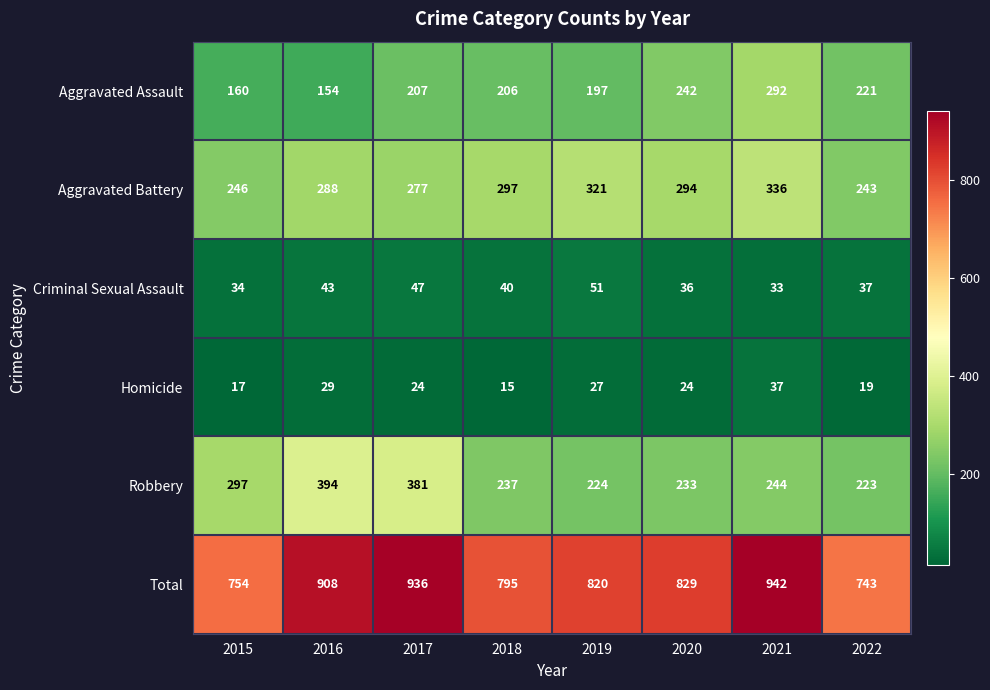

What is the spread (max minus min) of values at 2021?

909